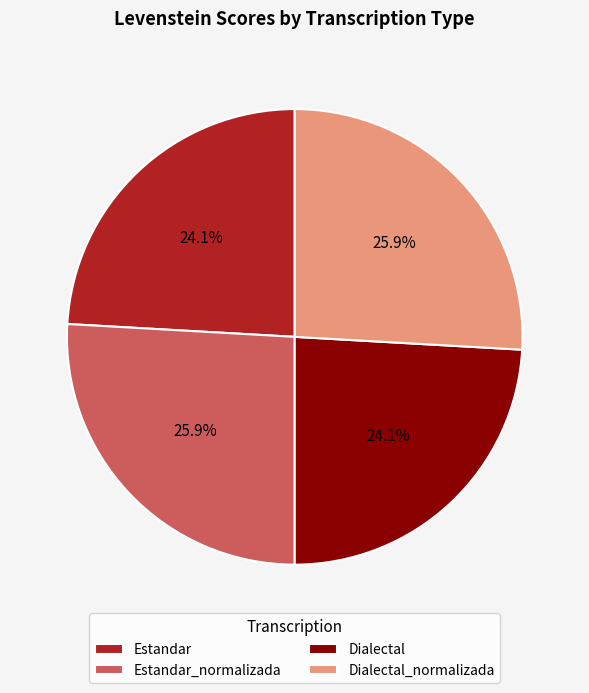

To the nearest percent, what is the average slice percentage?

25%